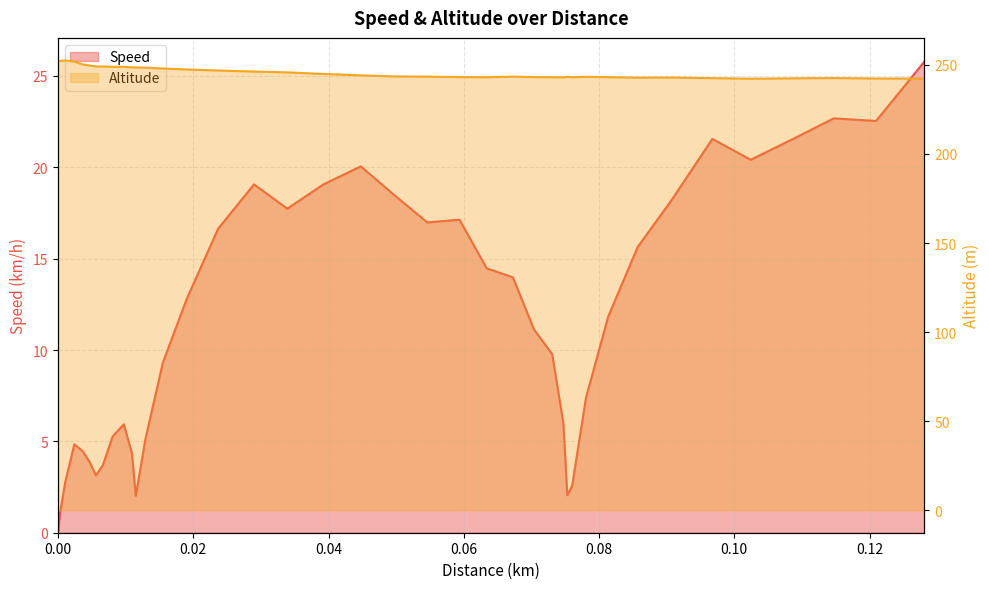

What is the label of the 16th point from the left?

0.023686988279223442